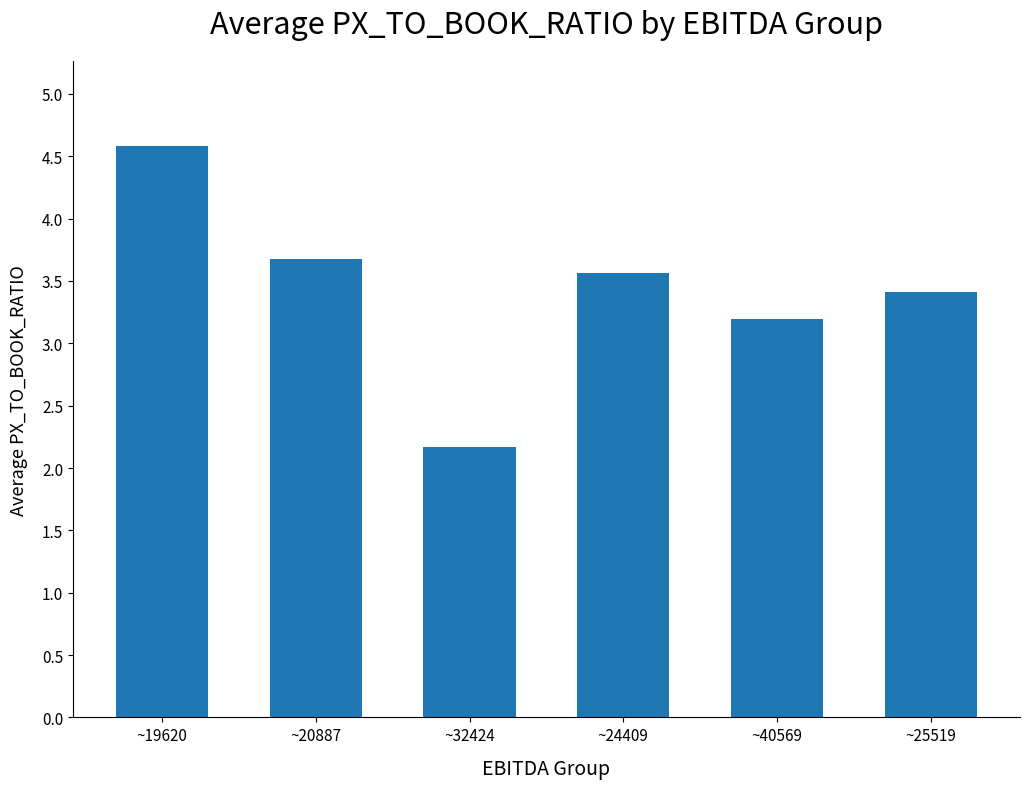

Which has a higher value, ~32424 or ~20887?

~20887